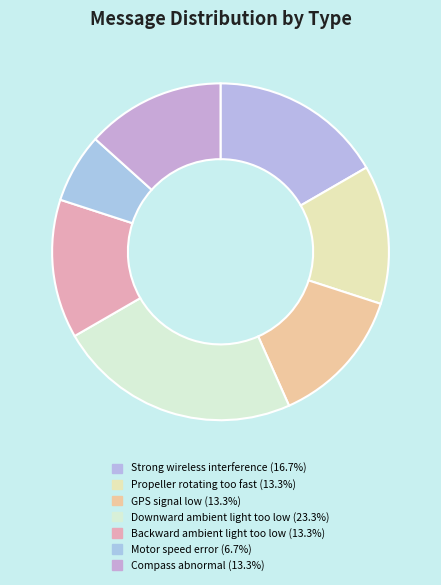

Rank the categories by value from lowest to highest.

Motor speed error, Propeller rotating too fast, GPS signal low, Backward ambient light too low, Compass abnormal, Strong wireless interference, Downward ambient light too low